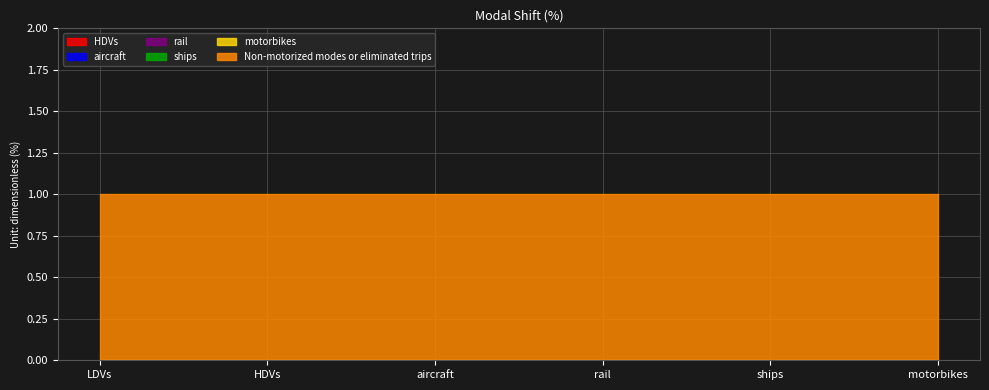

Reading left to right, extract all data points from this chart.

HDVs: 0	0	0	0	0	0
aircraft: 0	0	0	0	0	0
rail: 0	0	0	0	0	0
ships: 0	0	0	0	0	0
motorbikes: 0	0	0	0	0	0
Non-motorized modes or eliminated trips: 1	1	1	1	1	1